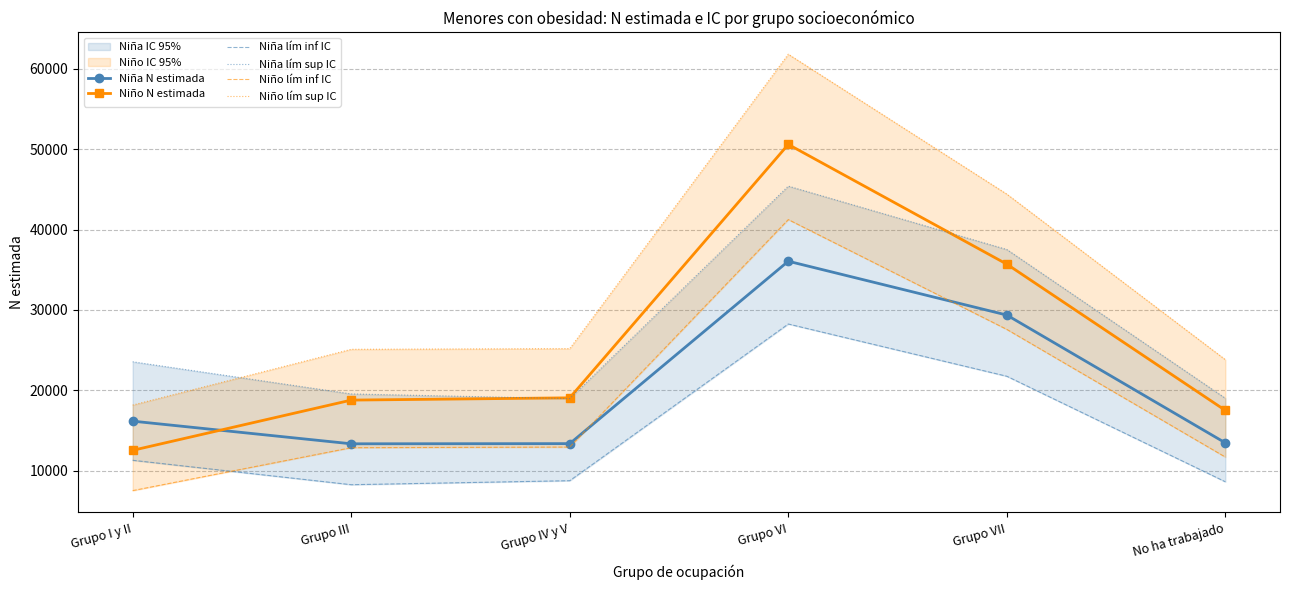

What is the label of the 4th point from the right?

Grupo IV y V